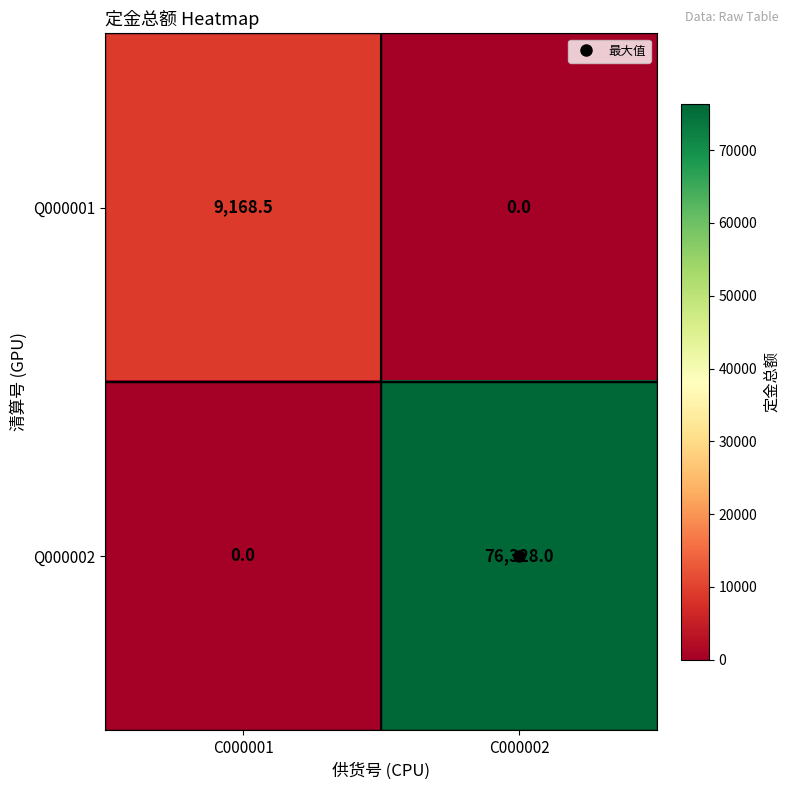

What value does the Q000001 series have at C000001?

9168.5